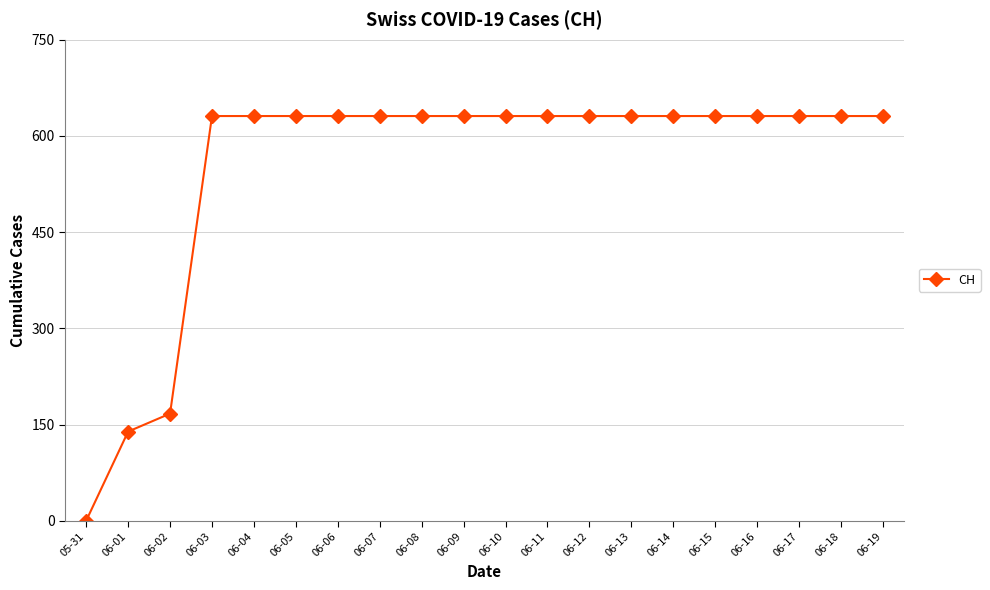

The chart shows a value of 631 at 06-03. True or false?

True